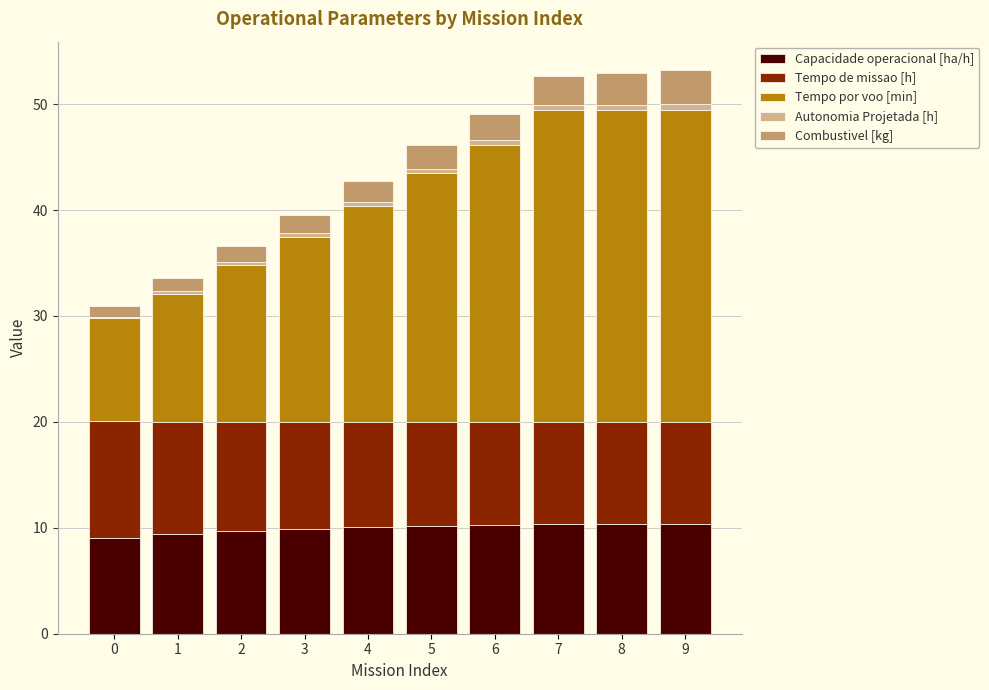

What is the maximum value for Capacidade operacional [ha/h]?

10.4